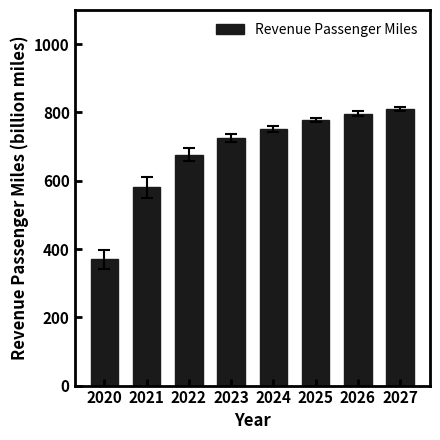

Reading left to right, transcribe all the data shown in this chart.

2020=369.8	2021=580.6	2022=676.0	2023=724.9	2024=752.8	2025=778.2	2026=796.8	2027=809.8